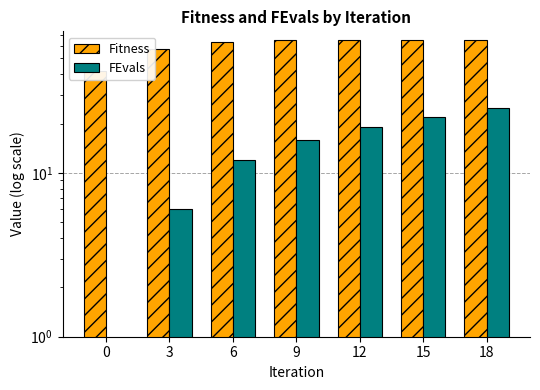

How many values in the FEvals series are below 16?

3